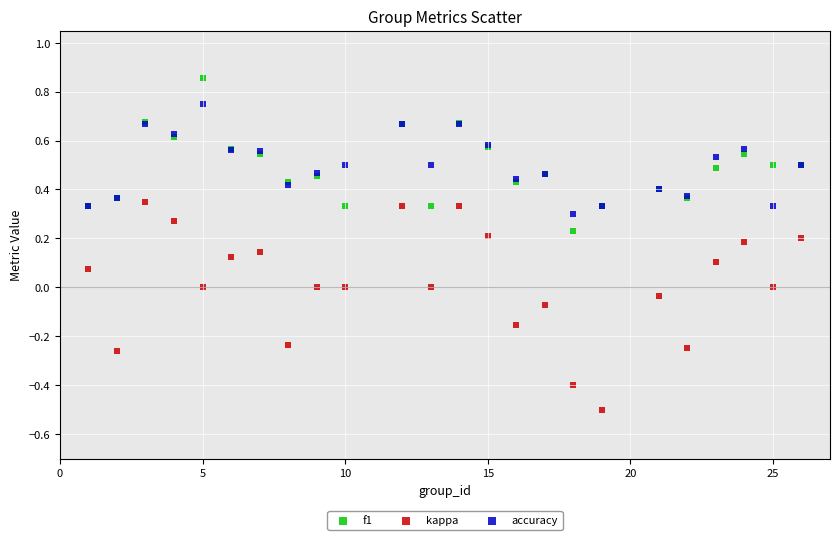

Which series reaches the maximum Y coordinate?

f1